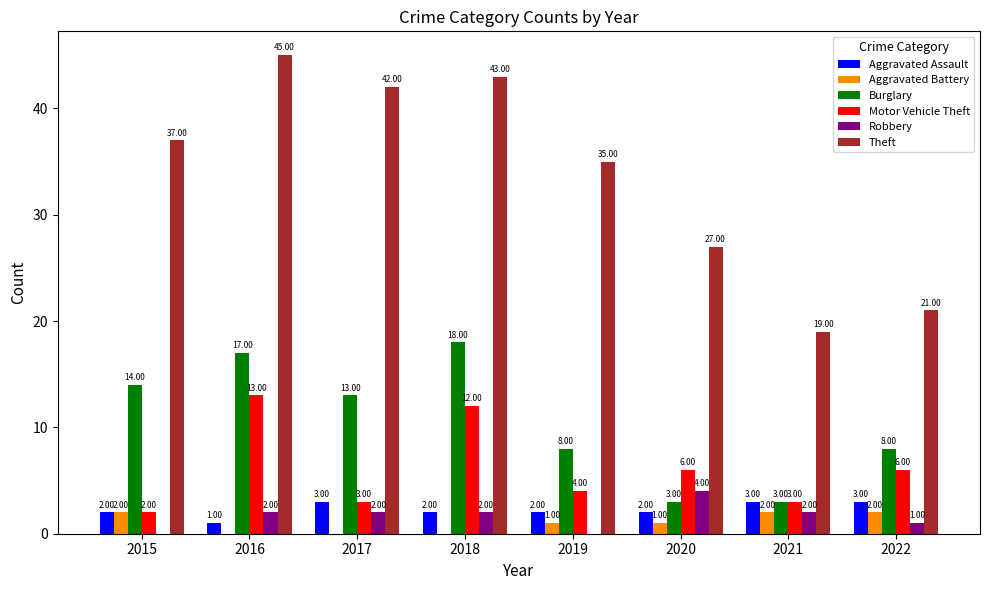

Is the value of Burglary at 2021 greater than the value of Motor Vehicle Theft at 2019?

No